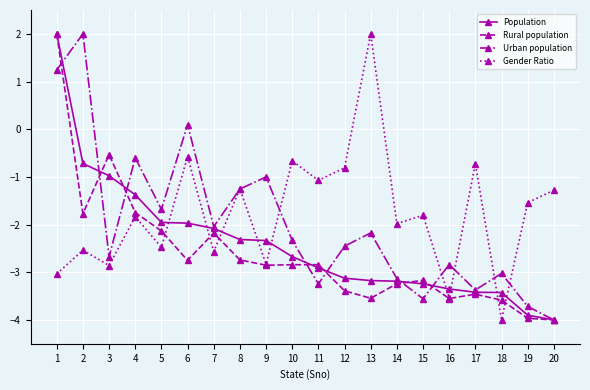

At which category is the sum across all series the highest?

1